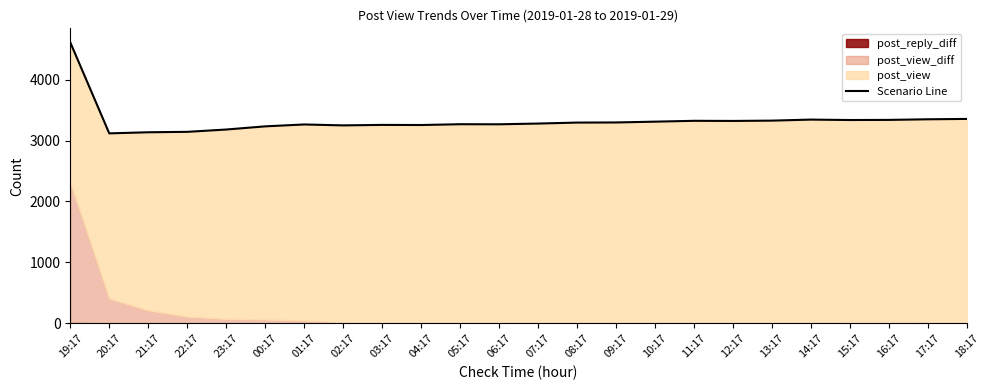

Where is the first local minimum?

20:17